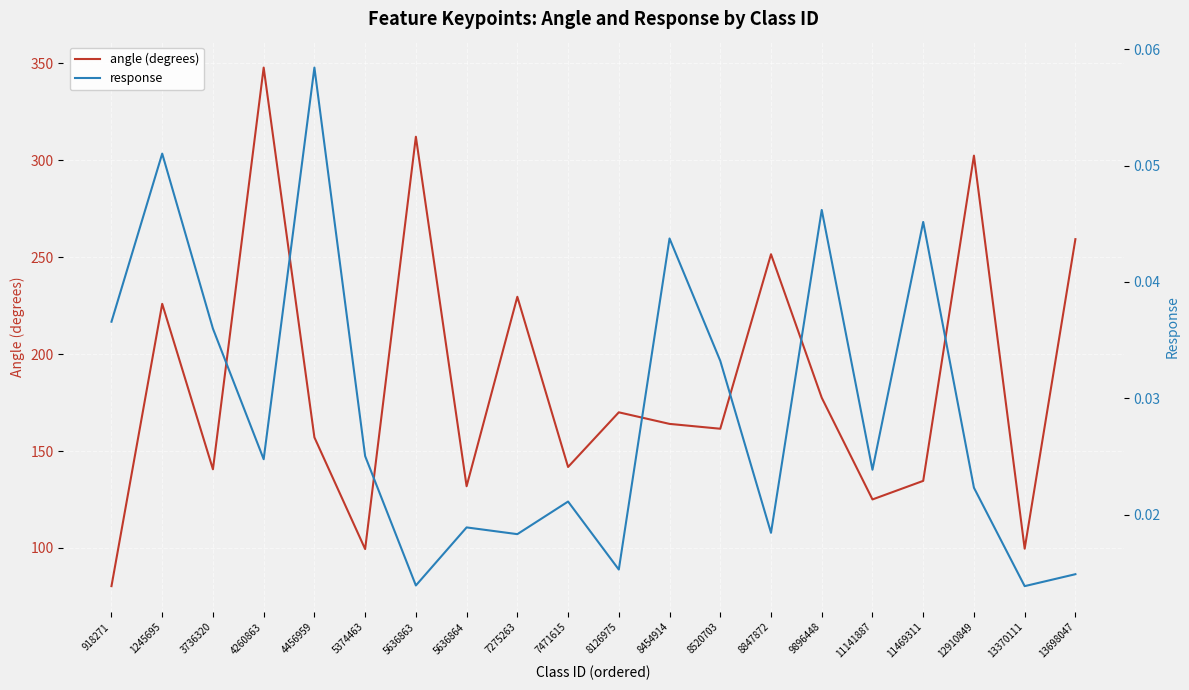

The value of response at 1245695 is 0.1. True or false?

True